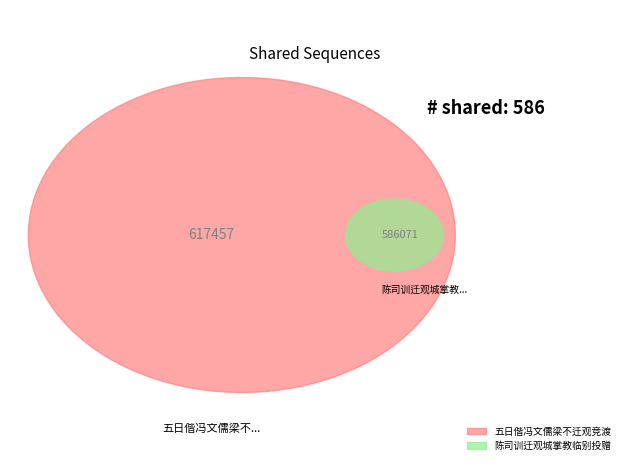

Which slice is the smallest?

陈司训迁观城掌教临别投赠